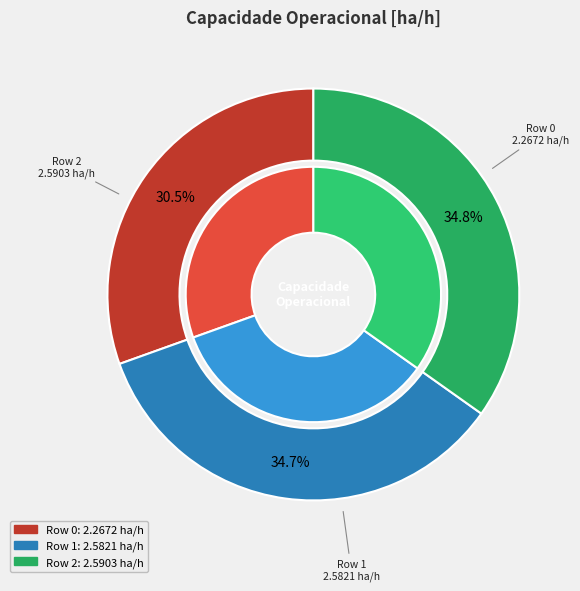

Does any single category account for the majority?

No